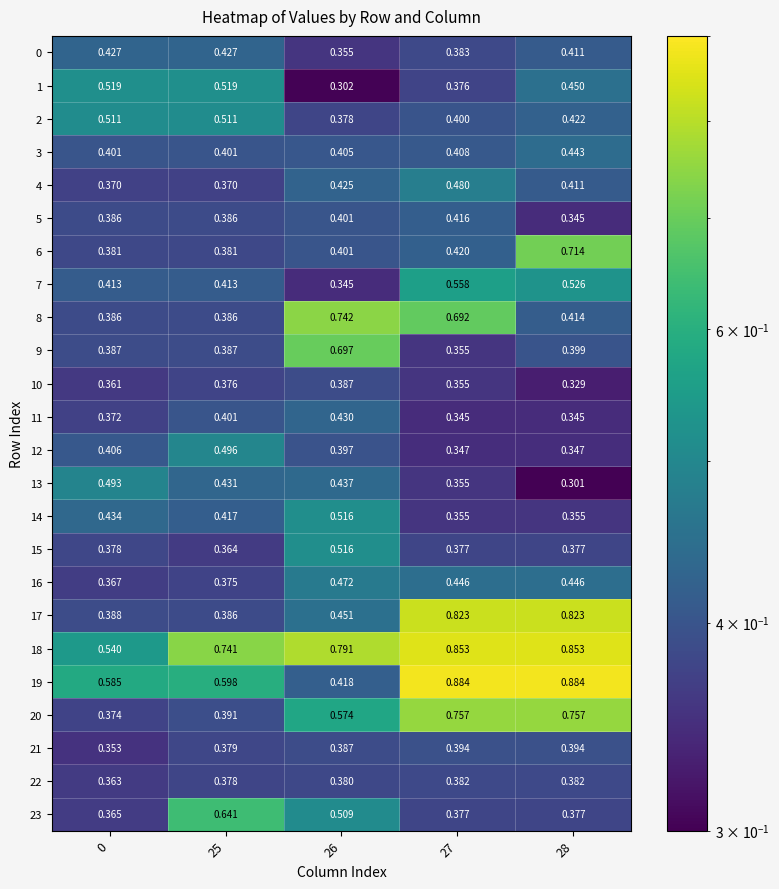

Is the value of 1 at 28 greater than the value of 9 at 0?

Yes